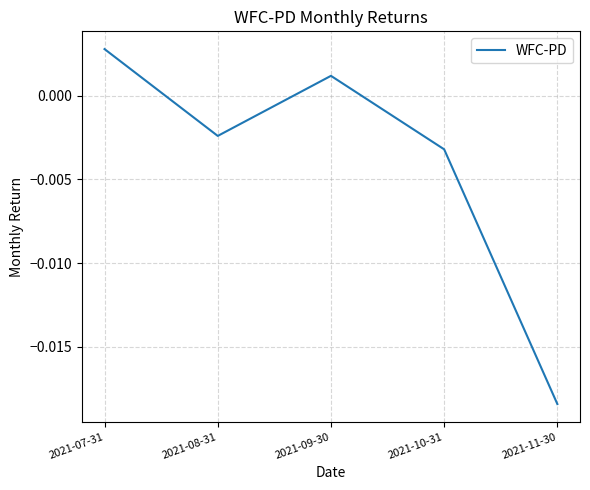

What position from the right is 2021-08-31?

4